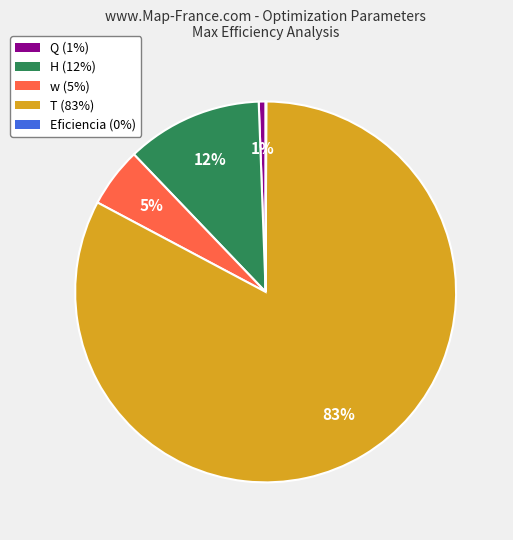

Which has a higher value, w or T?

T